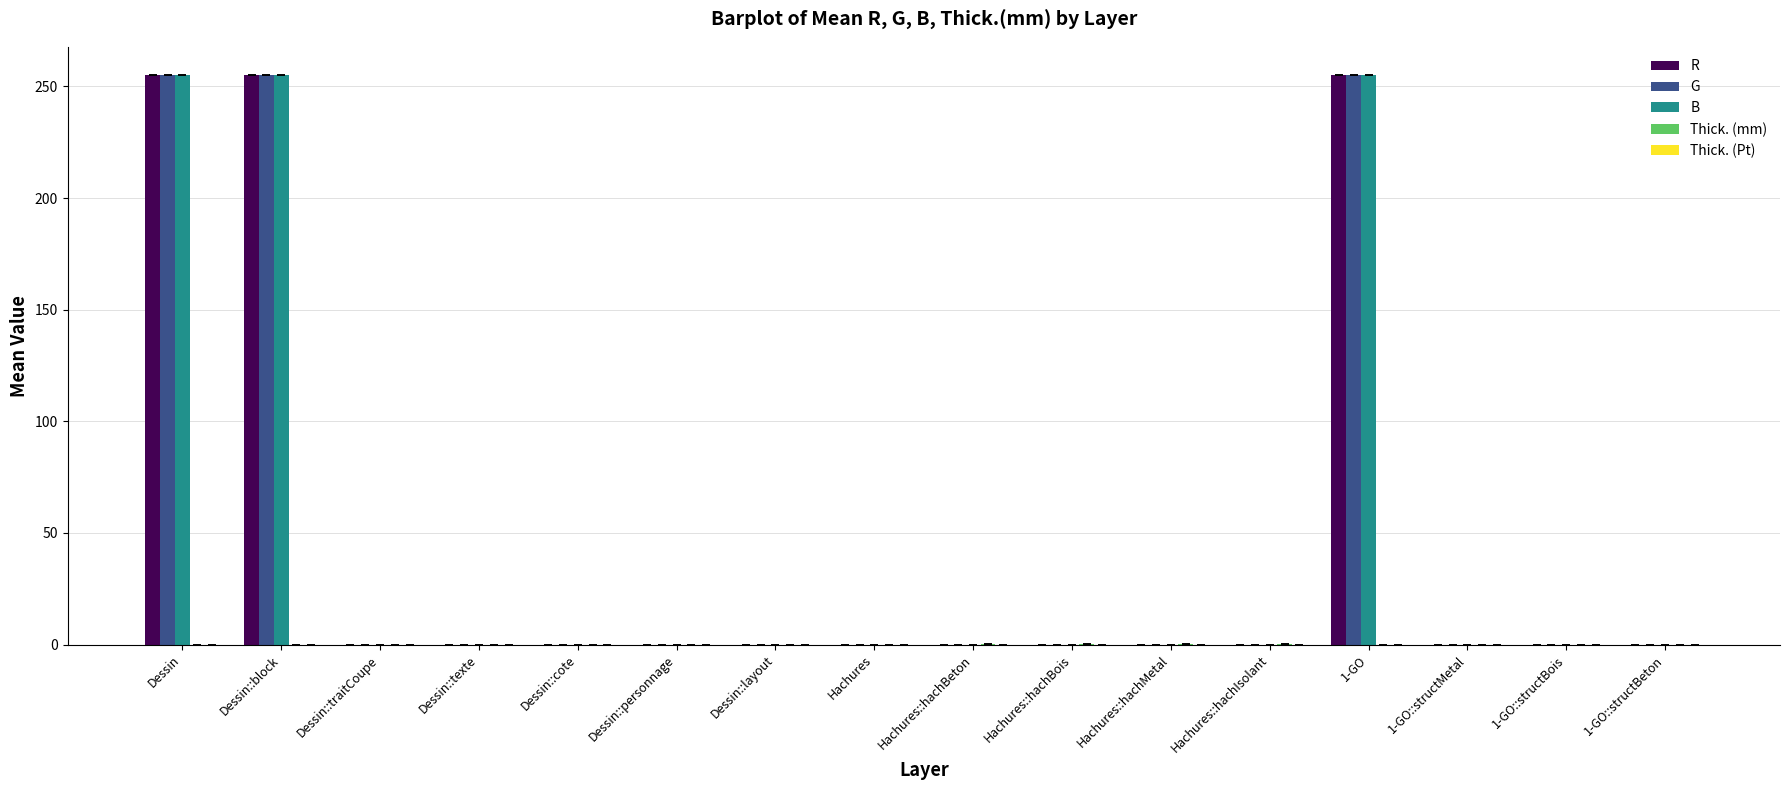

How many data points in G are above 0?

3